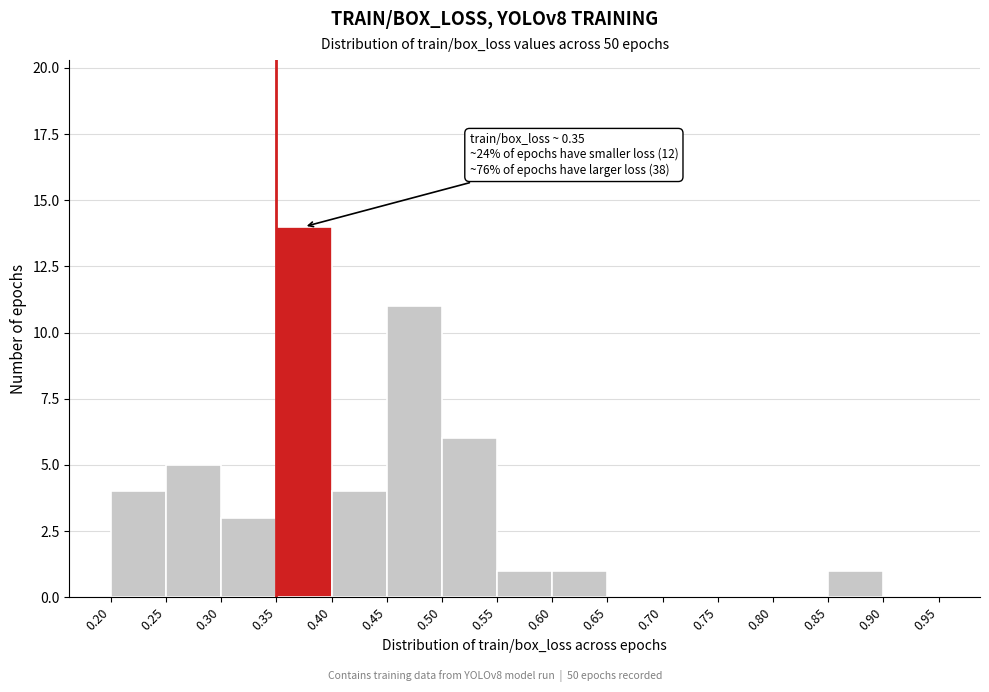

Over which range of the x-axis is the bar tallest?

0.35 to 0.40